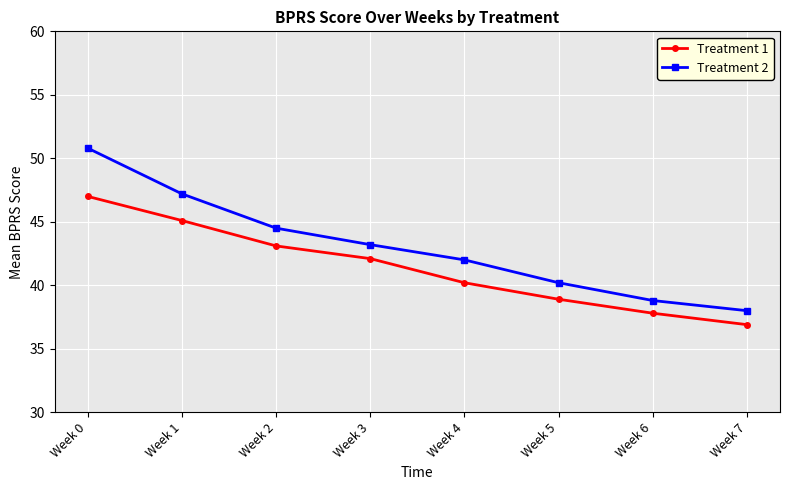

At how many categories does at least one series exceed 41?

5